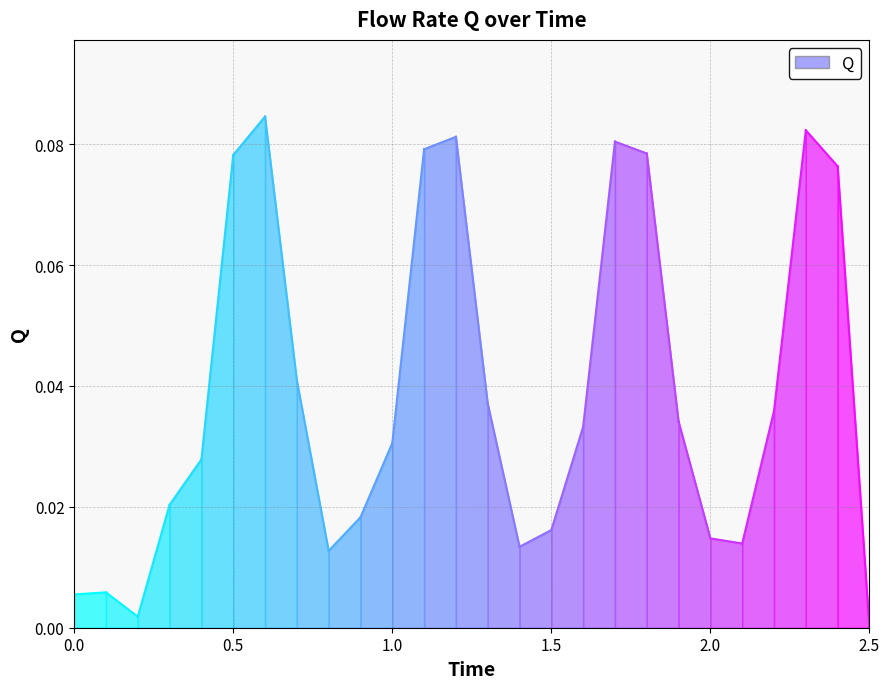

What position from the left is 0.6?

7